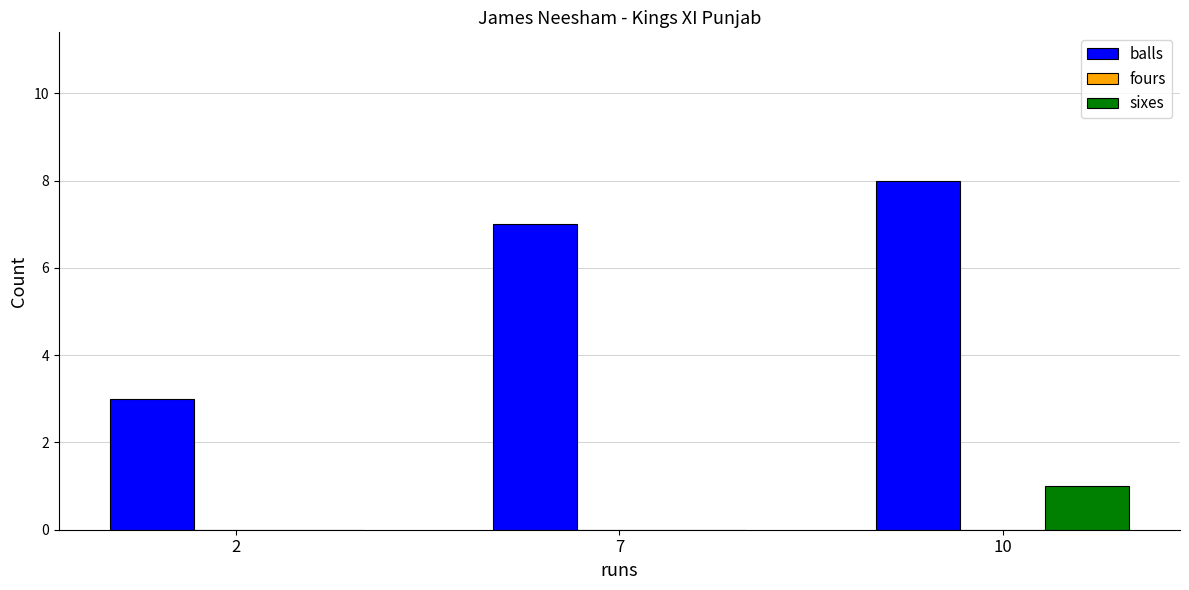

How many groups of bars are there?

3